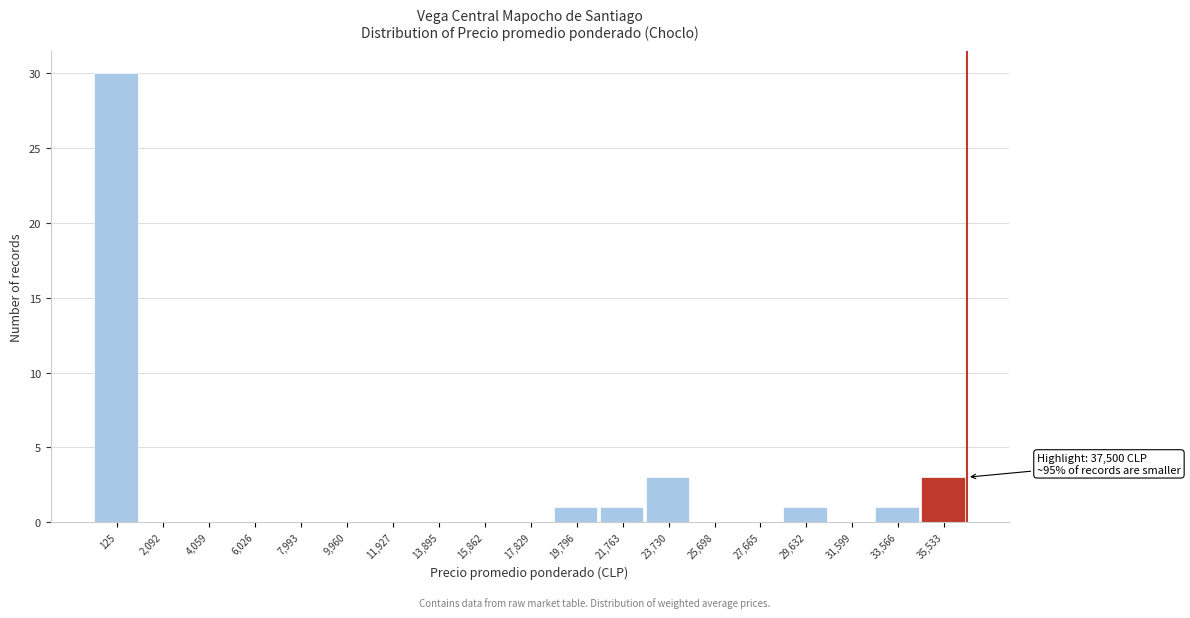

Reading left to right, extract all data points from this chart.

125=30	2,092=0	4,059=0	6,026=0	7,993=0	9,960=0	11,927=0	13,895=0	15,862=0	17,829=0	19,796=1	21,763=1	23,730=3	25,698=0	27,665=0	29,632=1	31,599=0	33,566=1	35,533=3